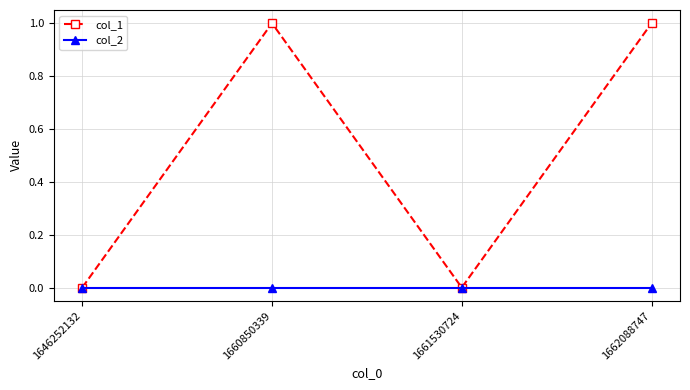

Reading right to left, extract all data points from this chart.

col_1: 1662088747=1	1661530724=0	1660850339=1	1646252132=0
col_2: 1662088747=0	1661530724=0	1660850339=0	1646252132=0